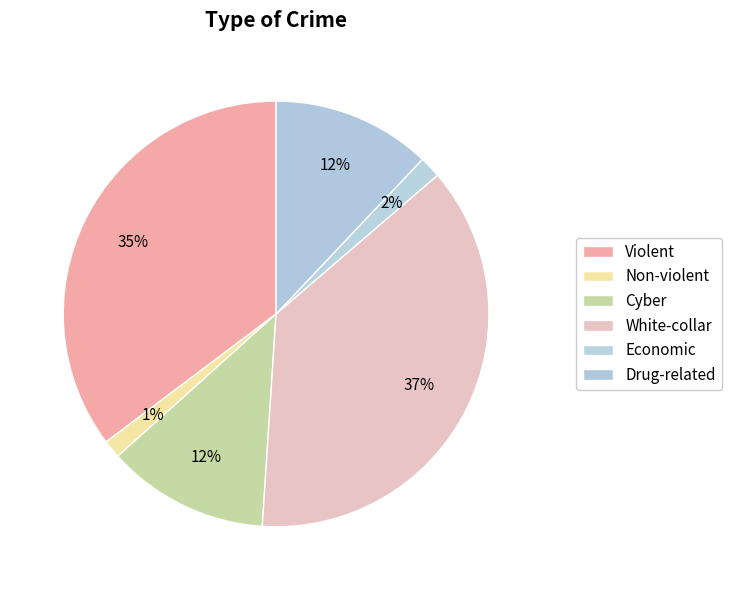

Is there a majority slice in this chart?

No